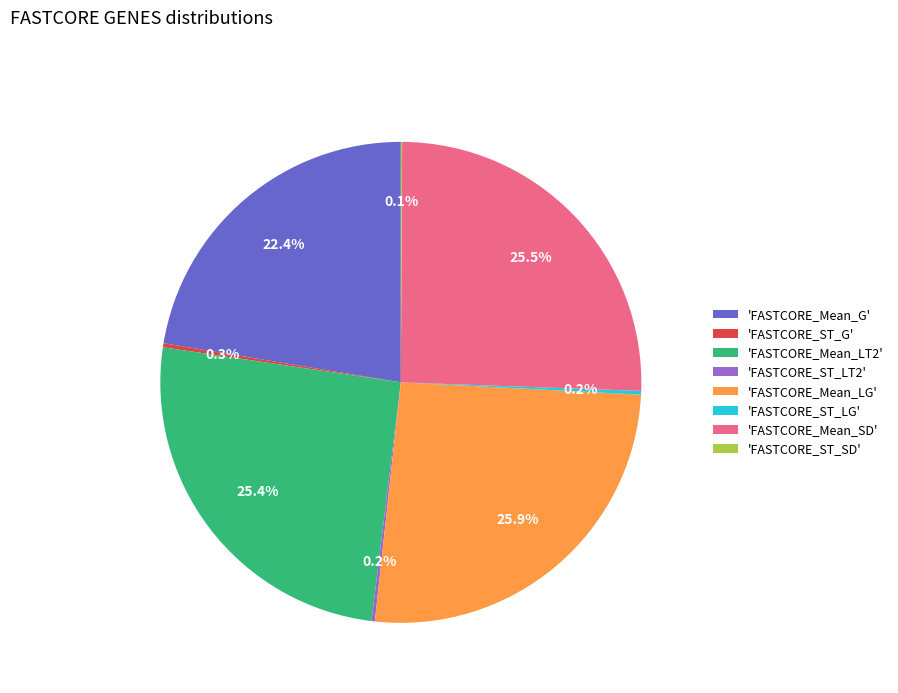

Does 'FASTCORE_Mean_LT2' account for over 50% of the chart?

No